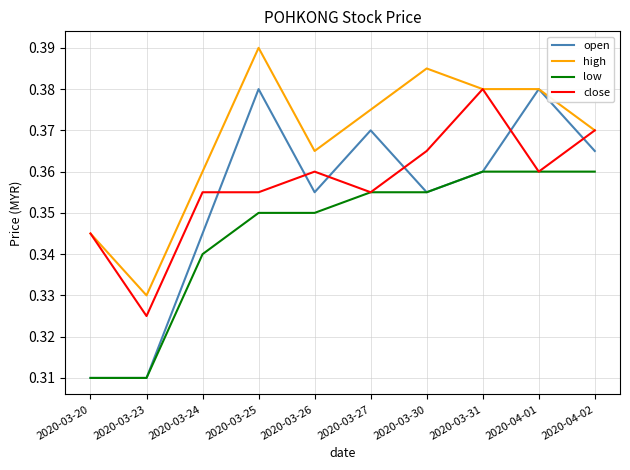

True or false: open and close intersect in this chart.

True